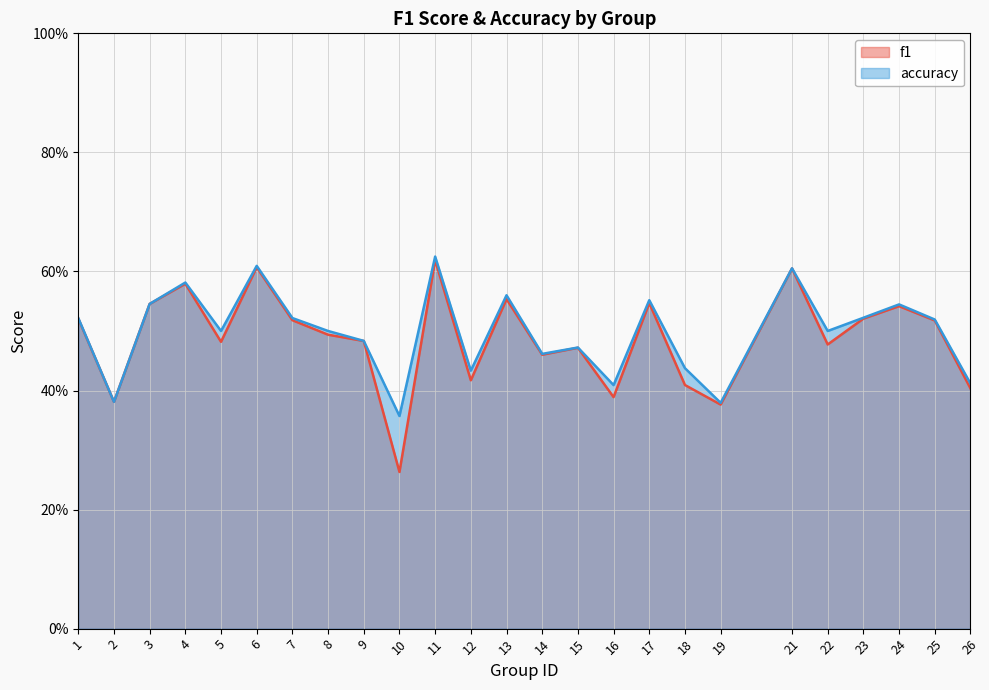

Reading left to right, what are all the values shown in this chart?

f1: 1=0.5	2=0.4	3=0.5	4=0.6	5=0.5	6=0.6	7=0.5	8=0.5	9=0.5	10=0.3	11=0.6	12=0.4	13=0.6	14=0.5	15=0.5	16=0.4	17=0.5	18=0.4	19=0.4	21=0.6	22=0.5	23=0.5	24=0.5	25=0.5	26=0.4
accuracy: 1=0.5	2=0.4	3=0.5	4=0.6	5=0.5	6=0.6	7=0.5	8=0.5	9=0.5	10=0.4	11=0.6	12=0.4	13=0.6	14=0.5	15=0.5	16=0.4	17=0.6	18=0.4	19=0.4	21=0.6	22=0.5	23=0.5	24=0.5	25=0.5	26=0.4